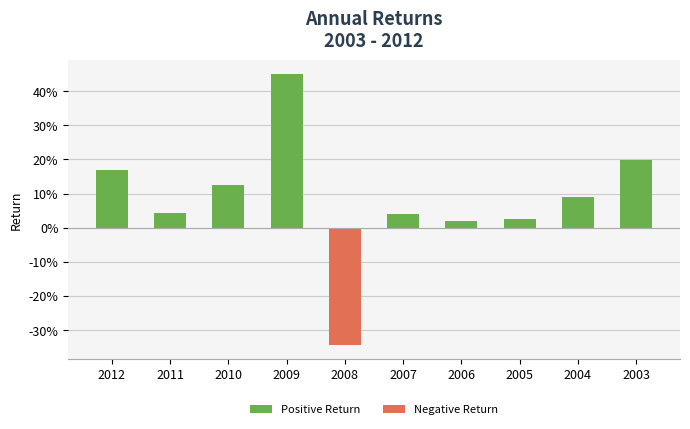

Which label corresponds to the largest value in the chart?

2009